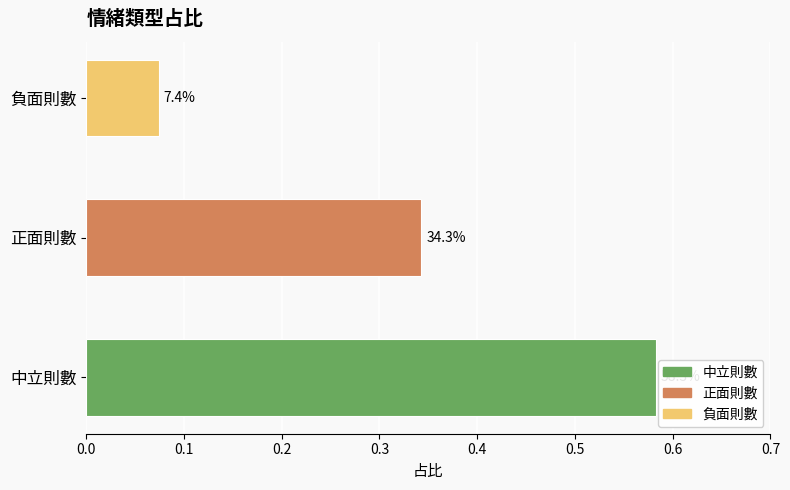

Reading left to right, list all the values displayed in this chart.

0.6	0.3	0.1